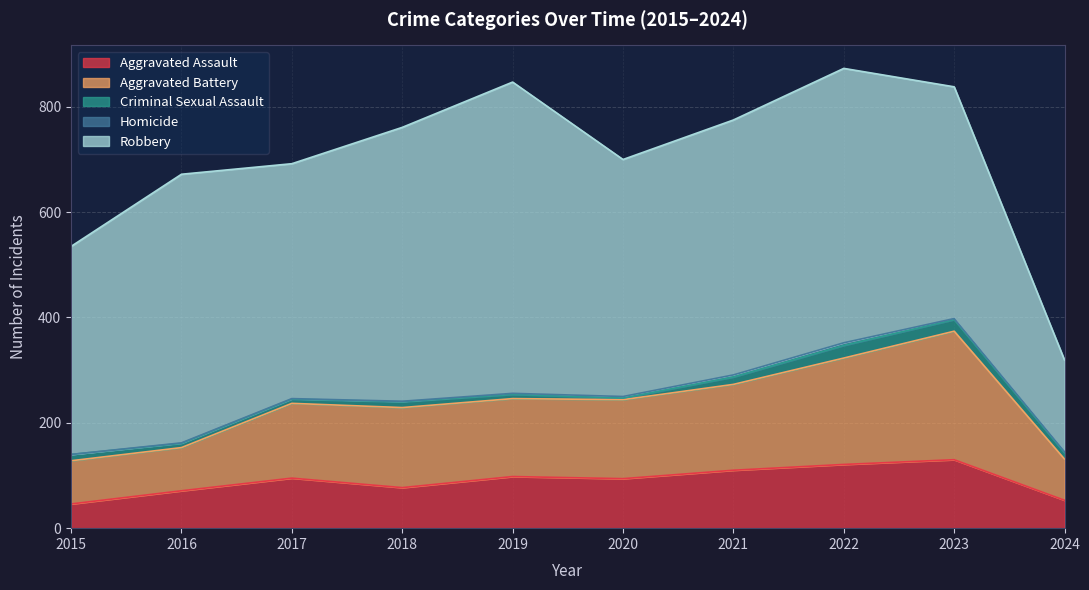

True or false: Aggravated Assault and Criminal Sexual Assault cross at least once.

False